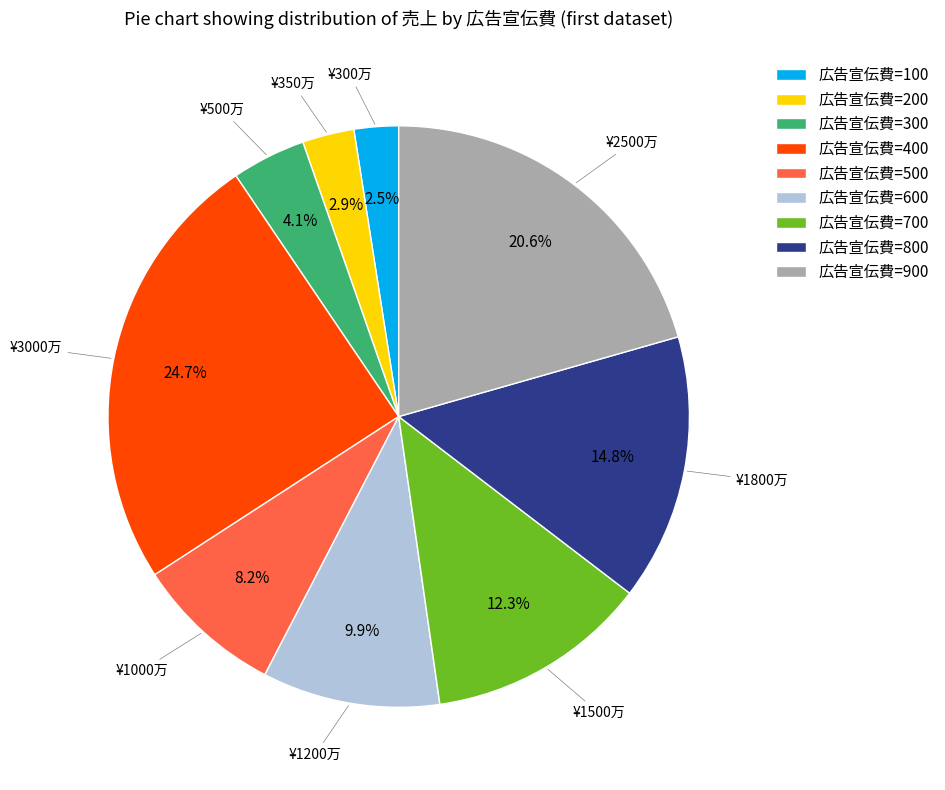

Which has a higher value, 広告宣伝費=600 or 広告宣伝費=500?

広告宣伝費=600